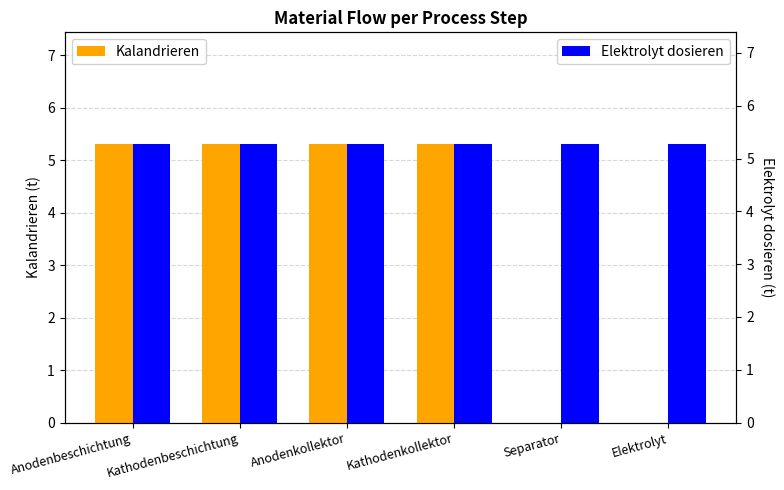

Rank the series by their maximum value, from lowest to highest.

Elektrolyt dosieren, Kalandrieren